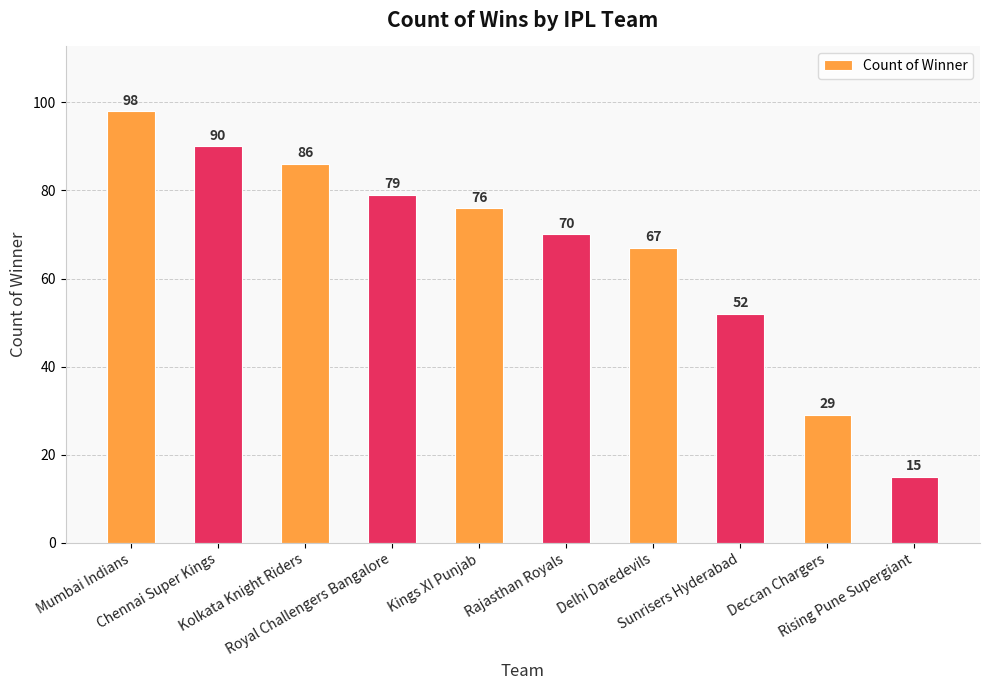

Rank the categories by value from lowest to highest.

Rising Pune Supergiant, Deccan Chargers, Sunrisers Hyderabad, Delhi Daredevils, Rajasthan Royals, Kings XI Punjab, Royal Challengers Bangalore, Kolkata Knight Riders, Chennai Super Kings, Mumbai Indians